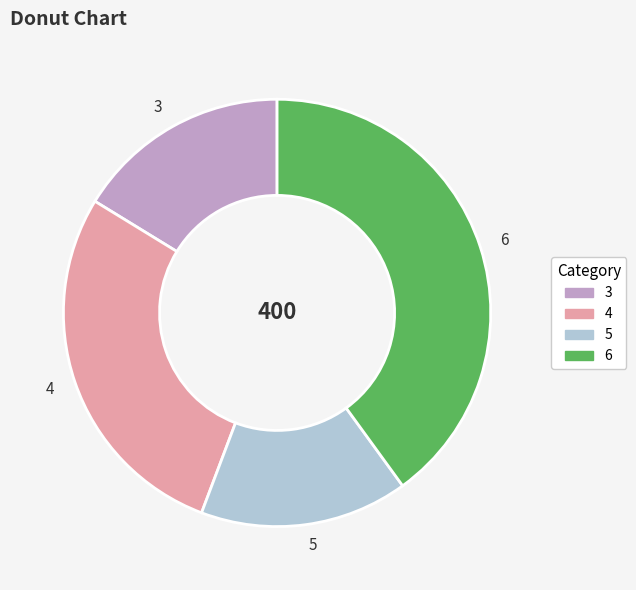

Which slice is the largest?

6